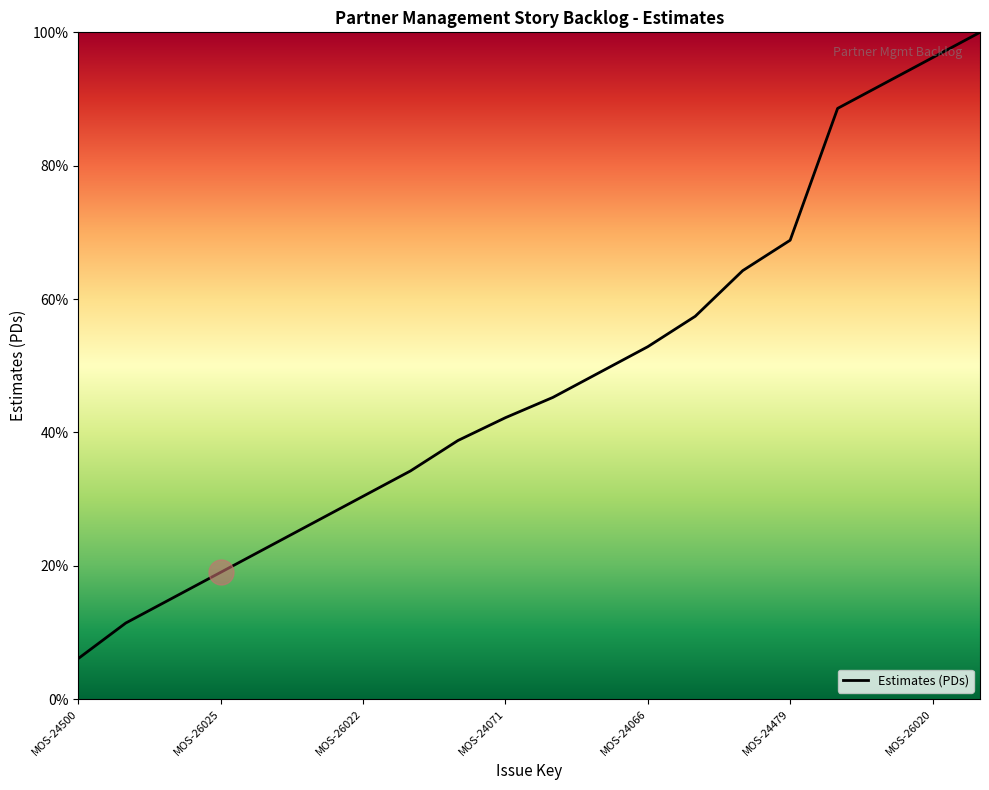

What is the greatest value displayed?

100.0